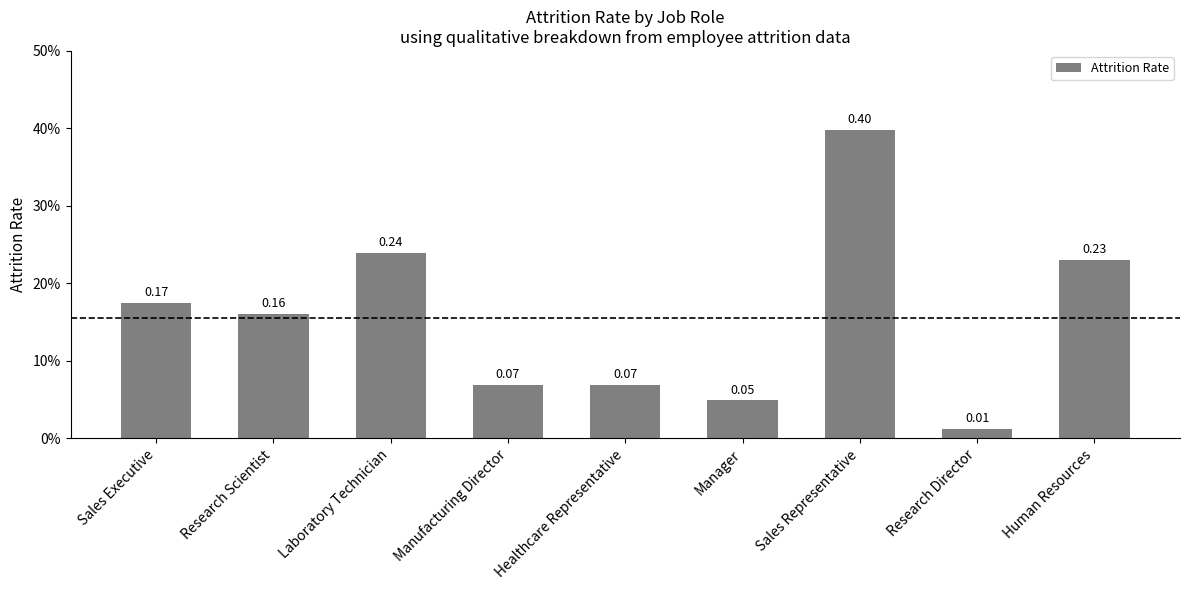

Rank the categories by value from highest to lowest.

Sales Representative, Laboratory Technician, Human Resources, Sales Executive, Research Scientist, Manufacturing Director, Healthcare Representative, Manager, Research Director